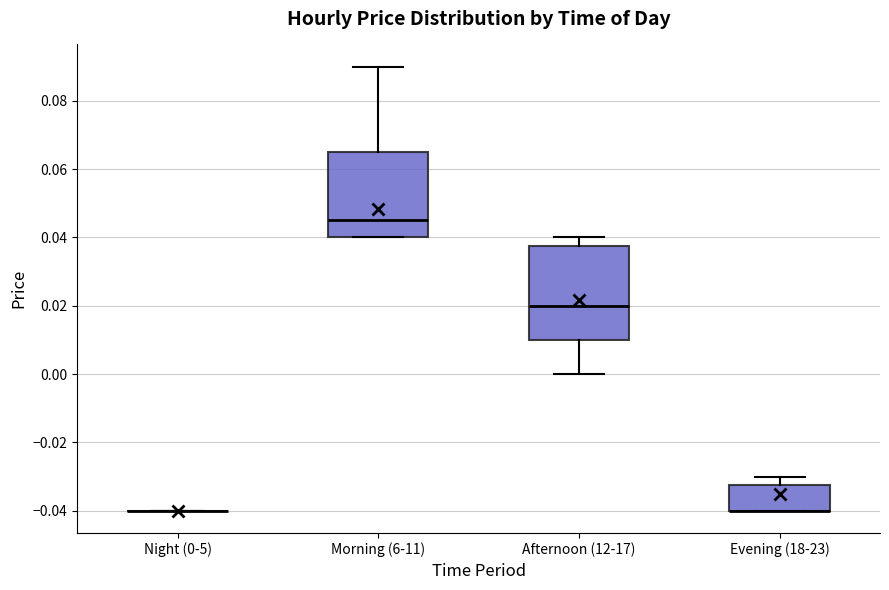

Where does the upper whisker of the box for Evening (18-23) end on the y-axis? The values are not printed on the chart, so give them approximately, as read against the axis.

-0.030